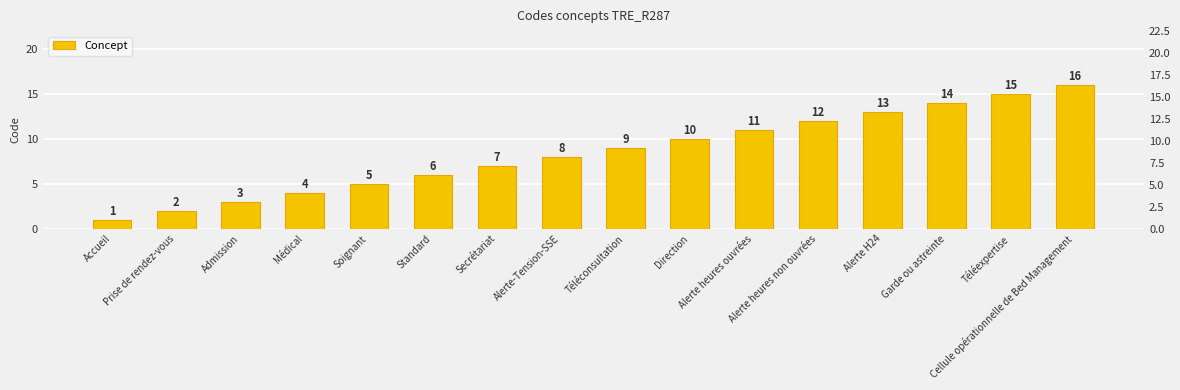

Reading left to right, what are all the values shown in this chart?

Accueil=1	Prise de rendez-vous=2	Admission=3	Médical=4	Soignant=5	Standard=6	Secrétariat=7	Alerte-Tension-SSE=8	Téléconsultation=9	Direction=10	Alerte heures ouvrées=11	Alerte heures non ouvrées=12	Alerte H24=13	Garde ou astreinte=14	Téléexpertise=15	Cellule opérationnelle de Bed Management=16